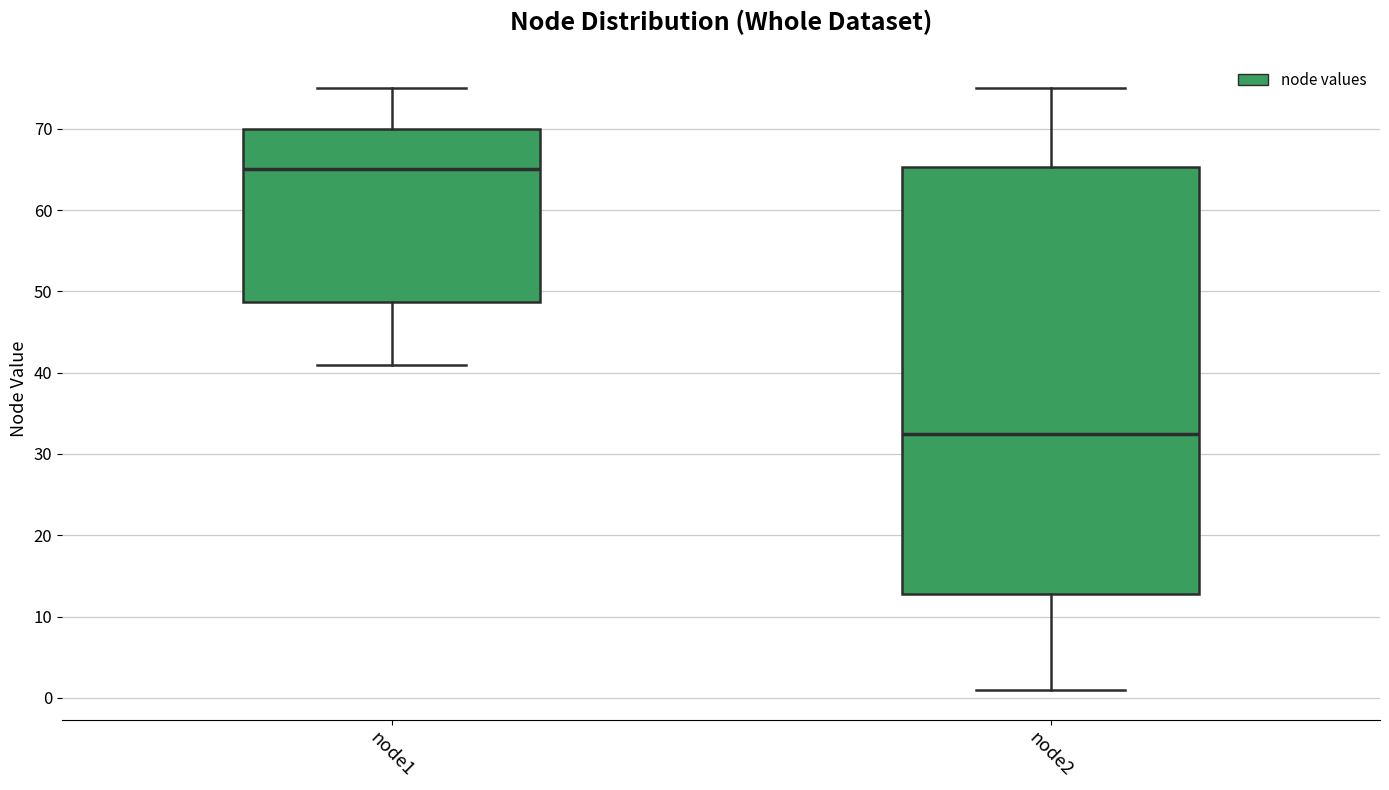

Reading left to right, transcribe this box plot: for each box, give where its median line is, the range the box spans, and where its two whiskers end, as read against the y-axis. The values are not printed on the chart, so give them approximately, as read against the axis.

node1: median 65, box 49 to 70, whiskers 41 to 75
node2: median 33, box 13 to 65, whiskers 1 to 75